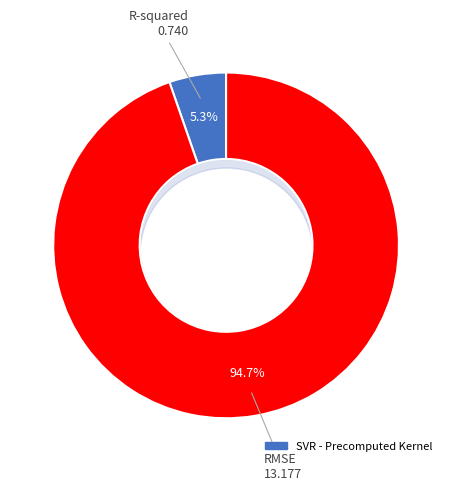

Is there a majority slice in this chart?

Yes